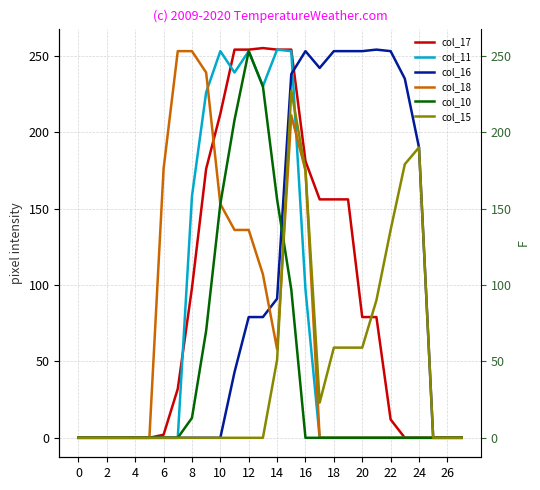

Reading left to right, what are all the values shown in this chart?

col_17: 0	0	0	0	0	0	2	32	98	176	212	254	254	255	254	254	181	156	156	156	79	79	12	0	0	0	0	0
col_11: 0	0	0	0	0	0	0	0	158	226	253	239	253	230	254	253	97	0	0	0	0	0	0	0	0	0	0	0
col_16: 0	0	0	0	0	0	0	0	0	0	0	43	79	79	91	238	253	242	253	253	253	254	253	235	190	0	0	0
col_18: 0	0	0	0	0	0	176	253	253	239	153	136	136	107	58	211	175	0	0	0	0	0	0	0	0	0	0	0
col_10: 0	0	0	0	0	0	0	0	13	70	153	208	253	230	156	97	0	0	0	0	0	0	0	0	0	0	0	0
col_15: 0	0	0	0	0	0	0	0	0	0	0	0	0	0	51	227	175	23	59	59	59	90	136	179	190	0	0	0